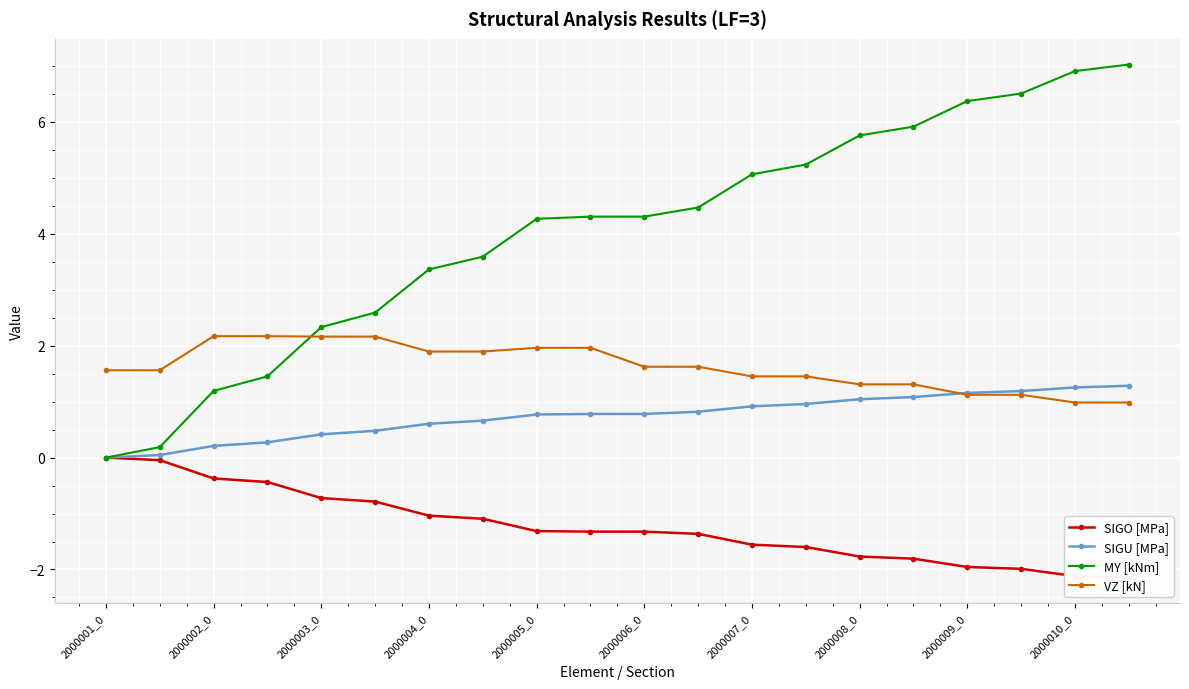

What is the spread (max minus min) of values at 17?

8.5